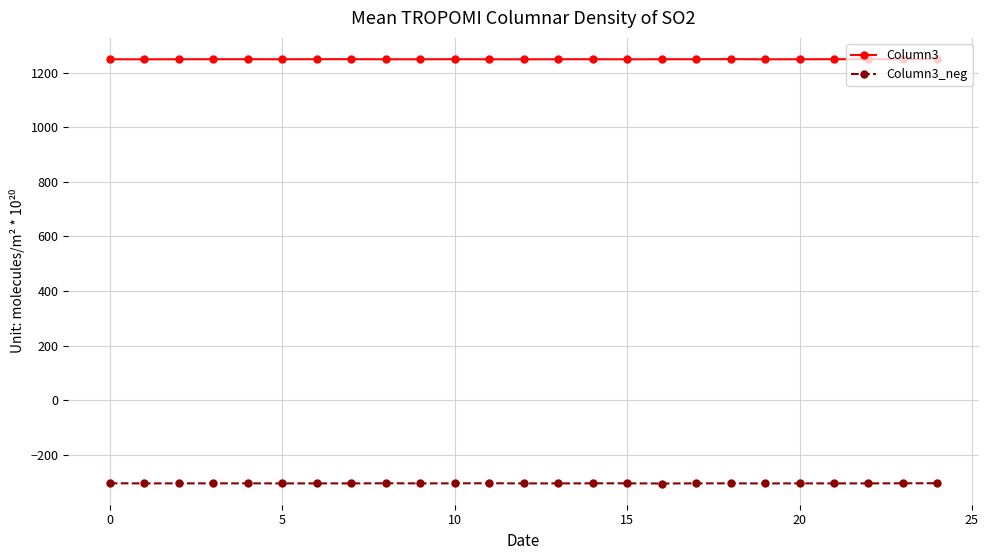

Rank the series by their maximum value, from lowest to highest.

Column3_neg, Column3